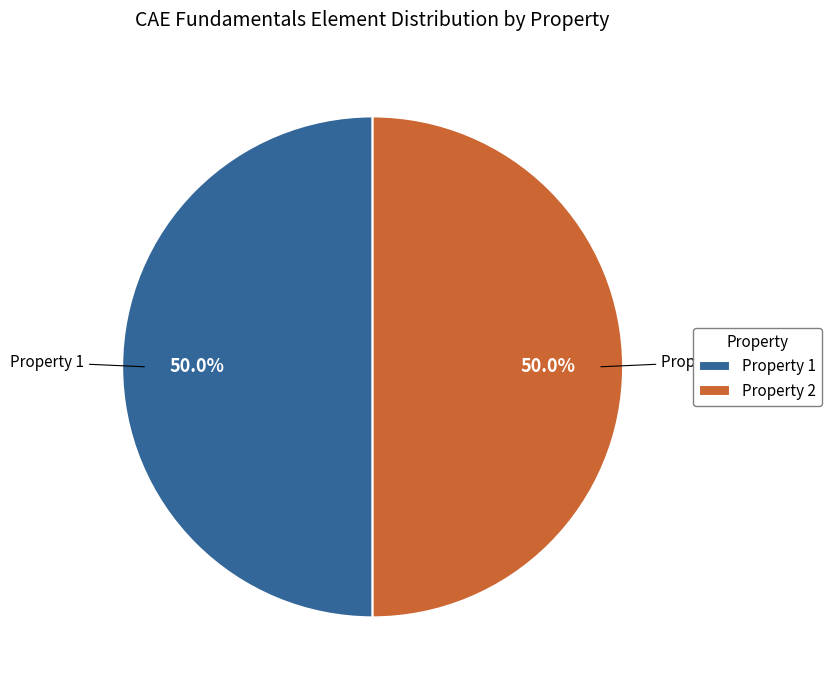

Count the number of slices in the pie.

2